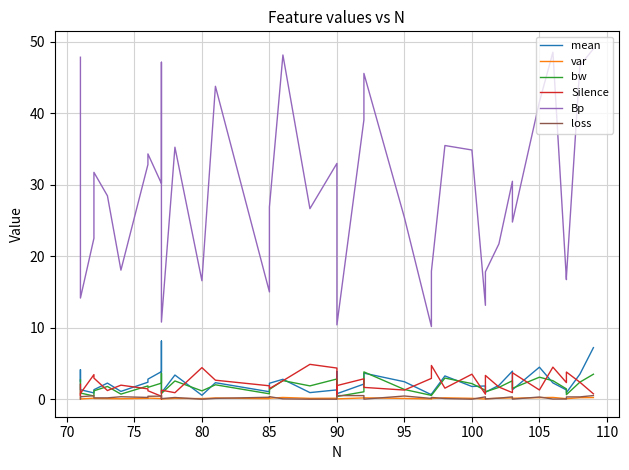

Reading left to right, what are all the values shown in this chart?

mean: 2.5	4.1	1.3	0.9	1.3	2.2	1.1	2.4	2.8	3.9	8.1	0.9	3.4	0.5	2.3	1.0	2.2	2.8	0.9	1.3	3.9	0.8	2.1	3.6	2.4	0.6	0.7	3.3	1.8	1.9	1.0	1.9	3.9	1.3	4.5	2.3	1.3	0.9	3.5	7.2
var: 0.2	0.1	0.0	0.1	0.1	0.1	0.1	0.1	0.2	0.1	0.0	0.0	0.1	0.1	0.2	0.1	0.1	0.2	0.1	0.1	0.0	0.0	0.2	0.2	0.1	0.0	0.1	0.2	0.1	0.0	0.1	0.1	0.2	0.1	0.2	0.2	0.1	0.1	0.2	0.2
bw: 2.7	2.6	0.9	0.4	1.2	1.8	0.7	1.9	1.7	2.2	3.6	0.8	2.6	1.2	2.0	0.8	1.4	2.6	1.9	2.8	1.8	0.4	1.0	3.8	1.4	0.5	0.5	3.0	2.2	1.2	1.0	1.7	2.6	1.5	3.1	2.6	1.4	0.6	2.4	3.5
Silence: 2.1	0.5	0.8	3.4	2.9	1.2	2.0	1.4	1.2	0.4	0.0	1.3	0.9	4.4	2.7	1.9	1.5	2.6	4.9	4.4	0.4	1.9	2.9	1.7	1.3	2.9	4.7	1.5	3.5	0.7	3.3	1.7	0.9	3.7	1.3	4.5	2.3	3.8	2.4	0.8
Bp: 47.8	37.0	14.1	22.5	31.7	28.4	18.0	32.8	34.3	30.2	47.1	10.8	35.2	16.6	43.8	15.0	26.9	48.1	26.6	33.0	24.6	10.4	39.1	45.5	25.4	10.2	17.9	35.5	34.8	13.1	17.8	21.7	30.5	24.8	41.6	48.5	16.7	17.1	46.6	49.0
loss: 0.0	0.4	0.3	0.5	0.2	0.2	0.3	0.2	0.4	0.4	0.6	0.1	0.2	0.0	0.1	0.3	0.4	0.1	0.0	0.0	0.5	0.5	0.5	0.0	0.4	0.1	0.3	0.1	0.0	0.3	0.0	0.2	0.3	0.0	0.3	0.0	0.0	0.3	0.3	0.5